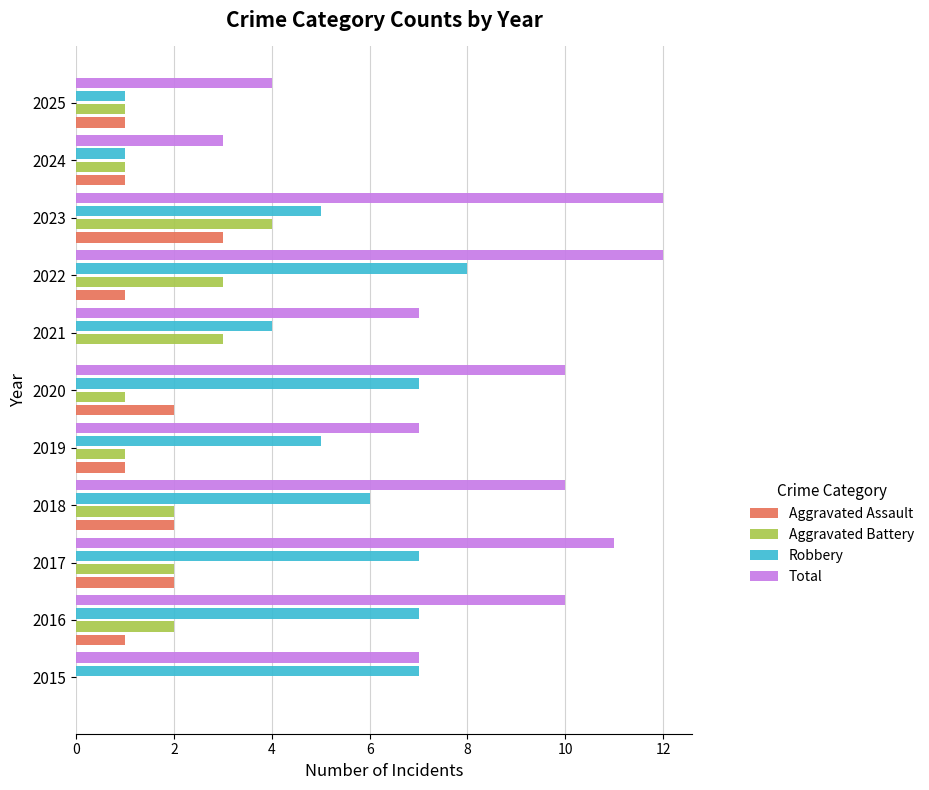

What is the highest value of the Aggravated Assault series?

3